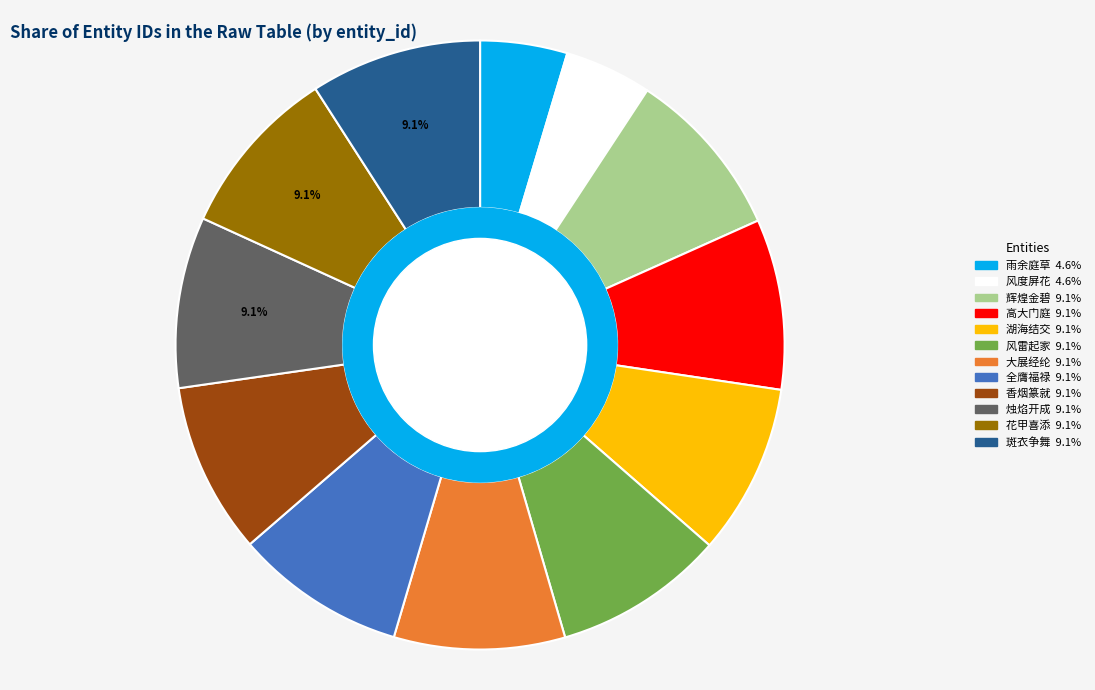

To the nearest percent, what percentage of the pie is 风雷起家业还乡衣锦换门墙?

9%